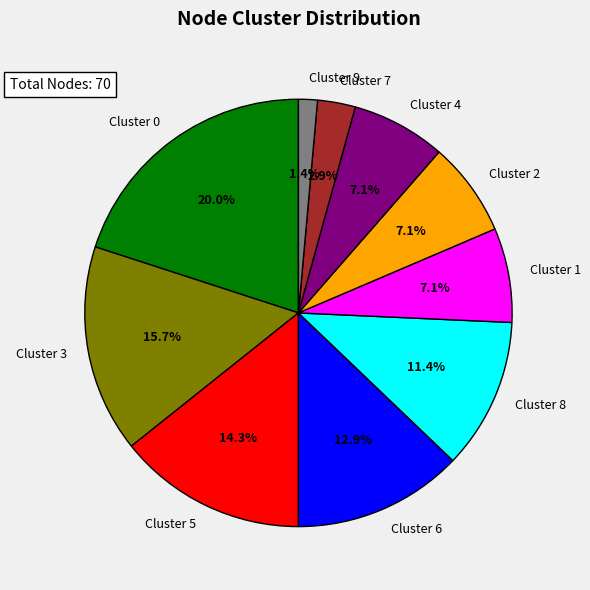

Does any single category account for the majority?

No